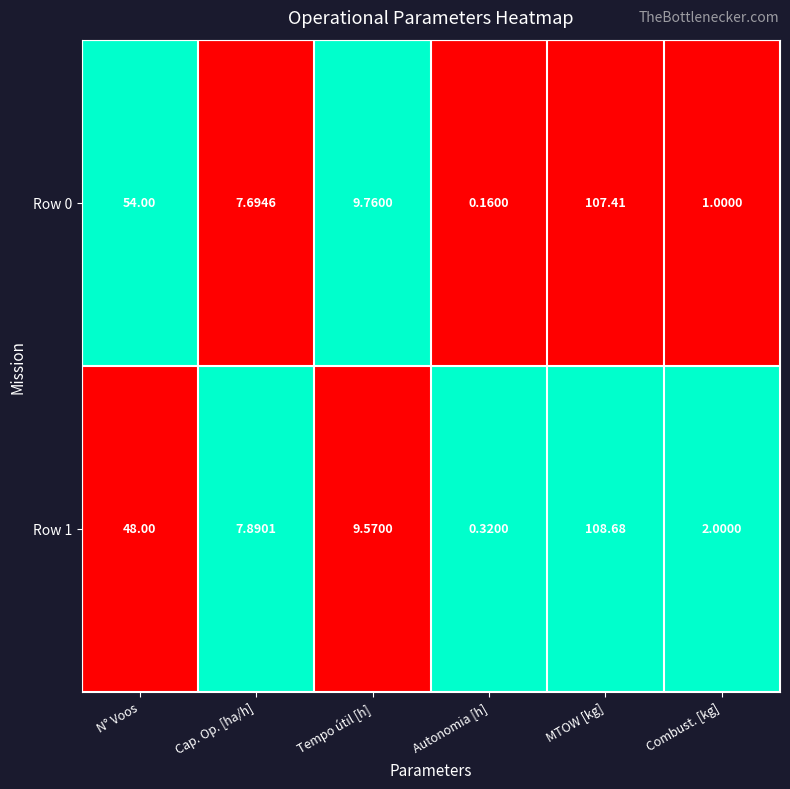

Which label corresponds to the smallest value in the chart?

Autonomia [h]